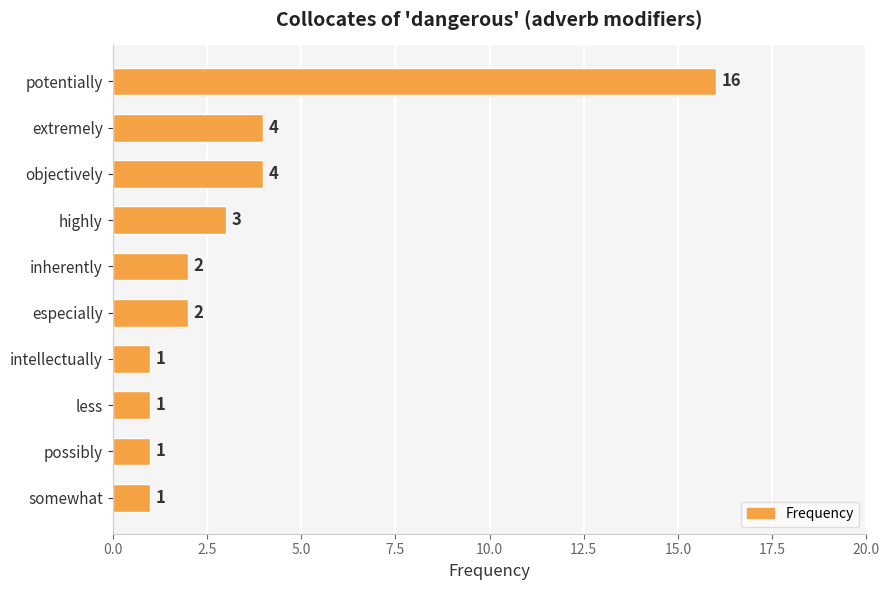

Reading top to bottom, transcribe all the data shown in this chart.

16	4	4	3	2	2	1	1	1	1